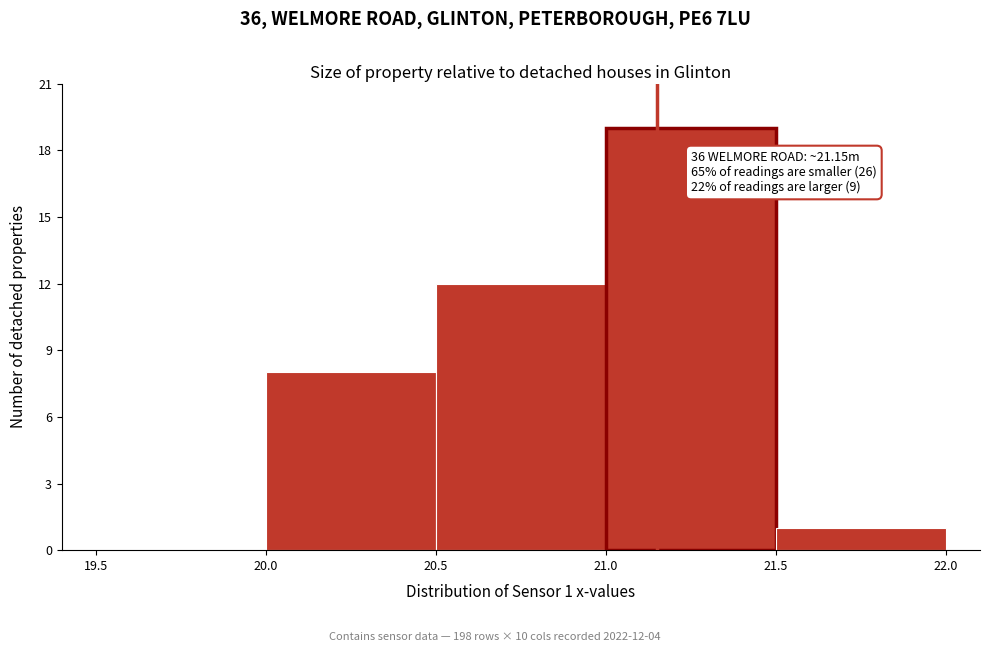

Over which range of the x-axis is the bar tallest?

21.0 to 21.5